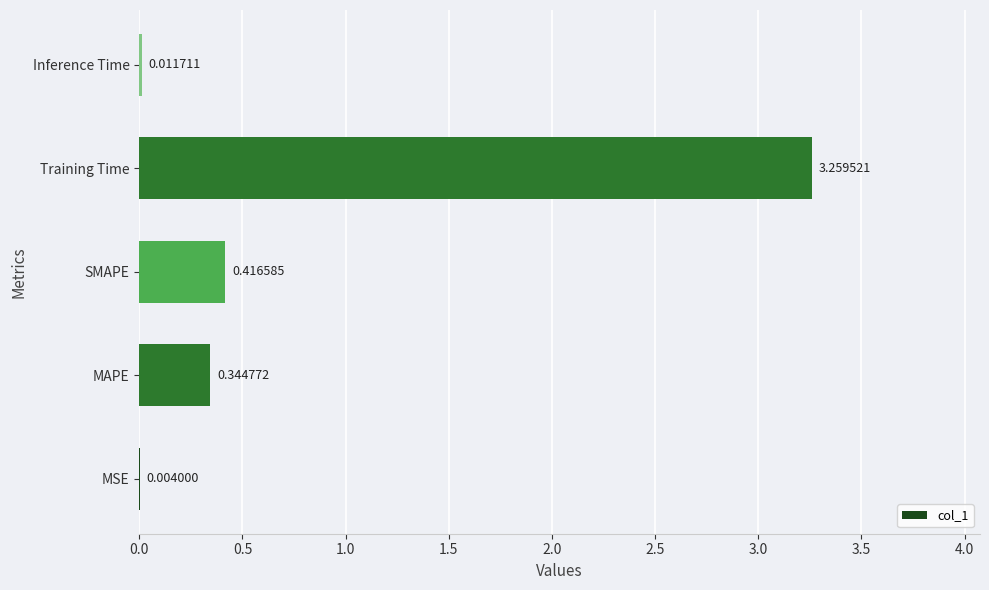

What is the change in value from SMAPE to Training Time?

+2.8